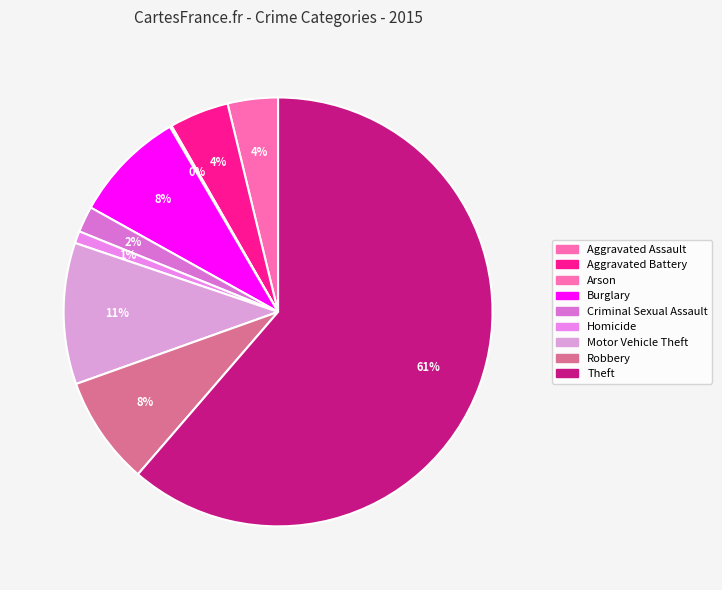

What is the largest slice in the pie chart?

Theft